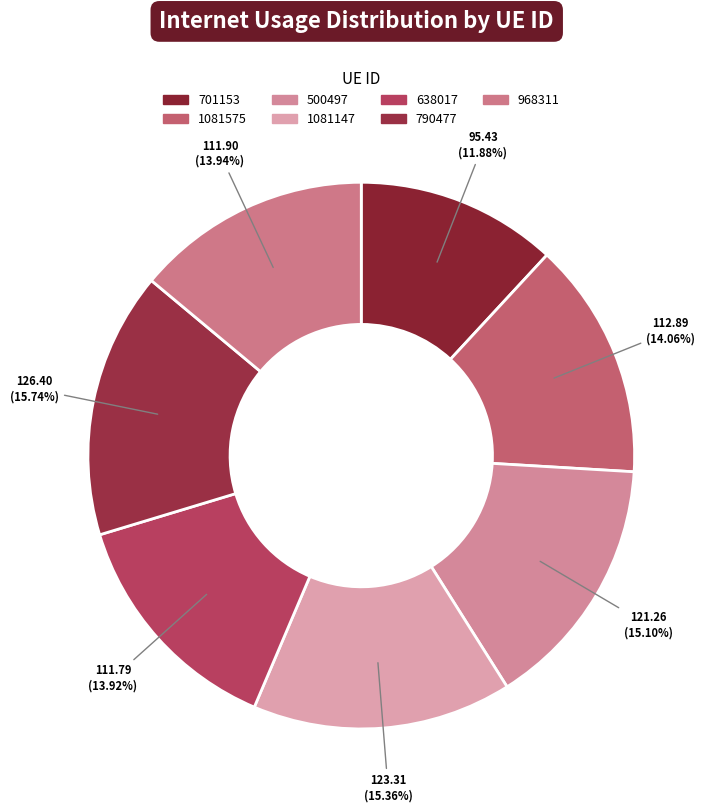

What is the largest slice in the pie chart?

790477